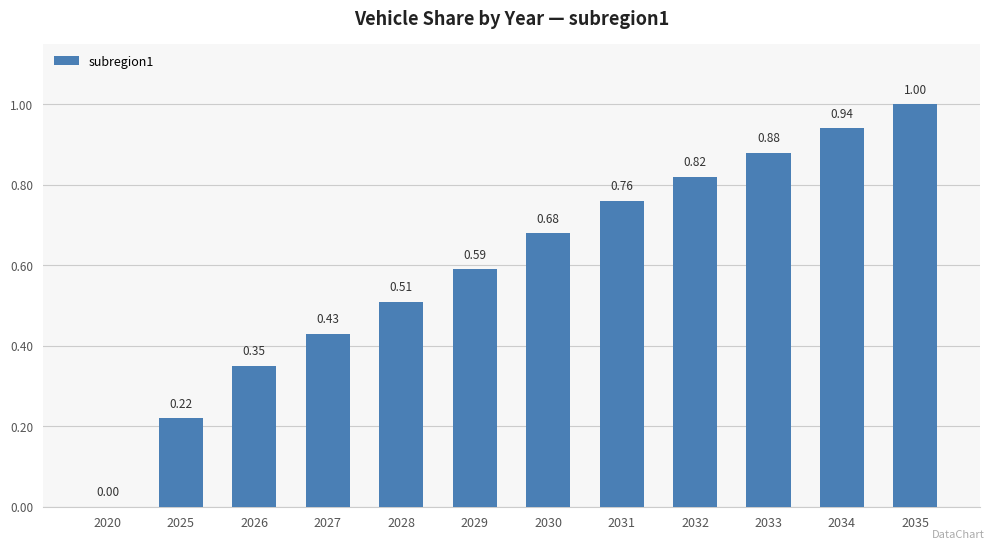

What is the change in value from 2031 to 2034?

+0.2